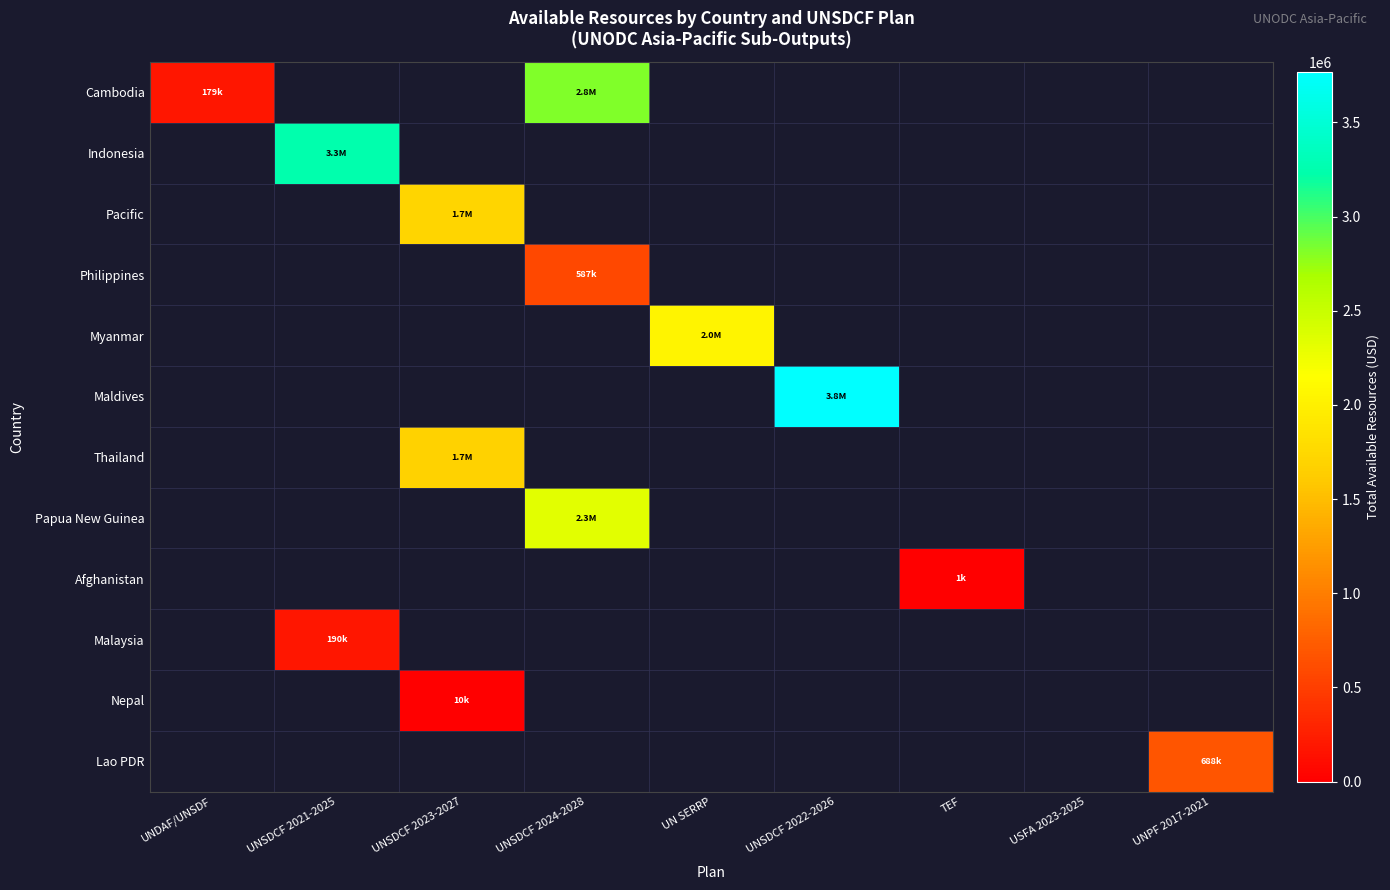

How many series are shown in this chart?

12